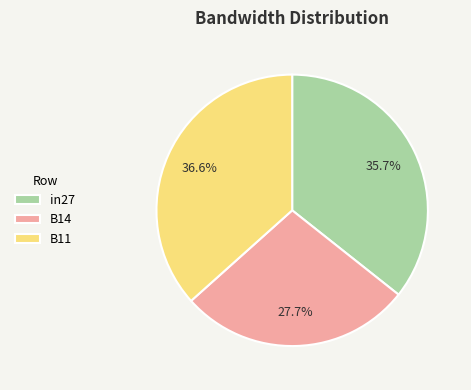

To the nearest percent, what is the difference between the largest and smallest slice percentages?

9%